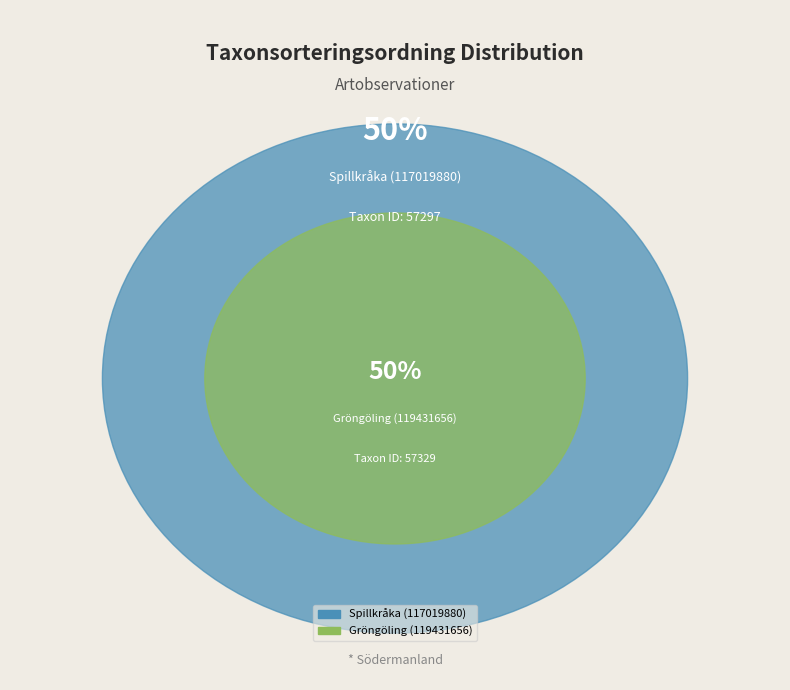

How many segments does this pie chart have?

2